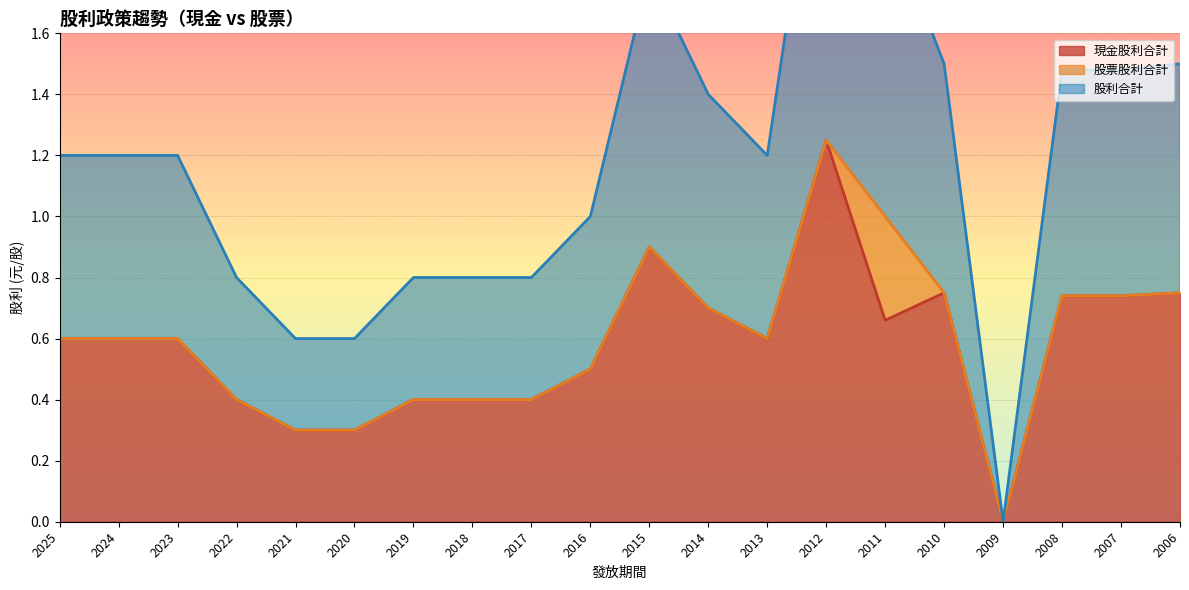

At how many categories does at least one series exceed 0?

19